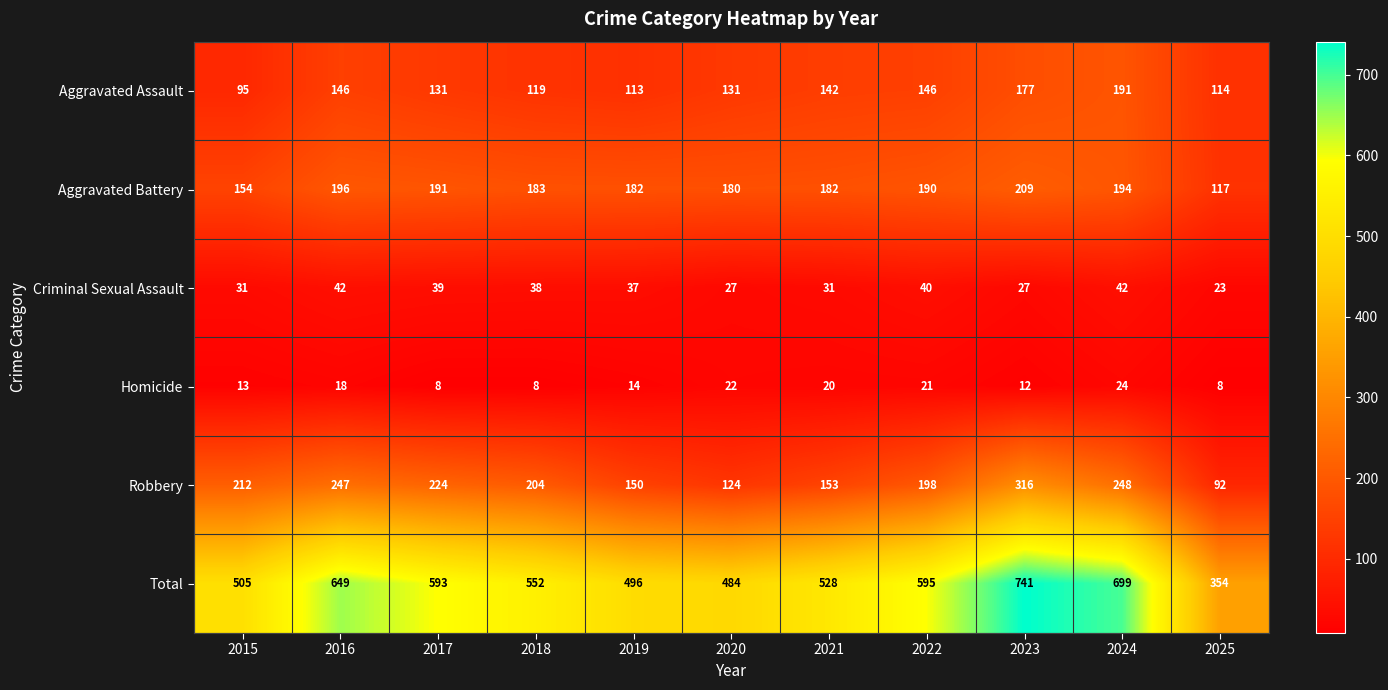

What is the difference between the Aggravated Assault values at 2019 and 2017?

18